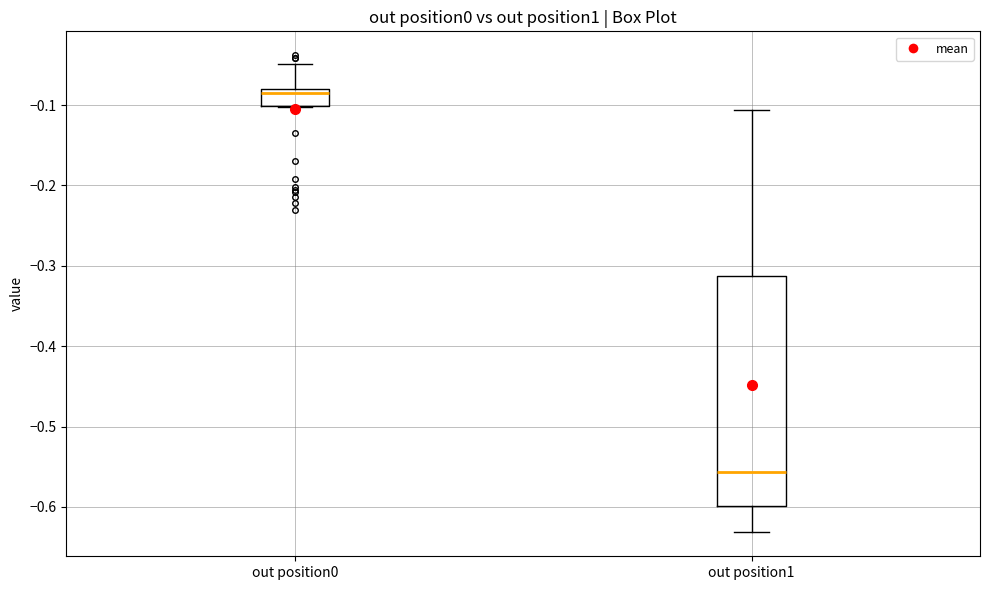

Which box is the tallest, from its lower edge to its upper edge?

out position1